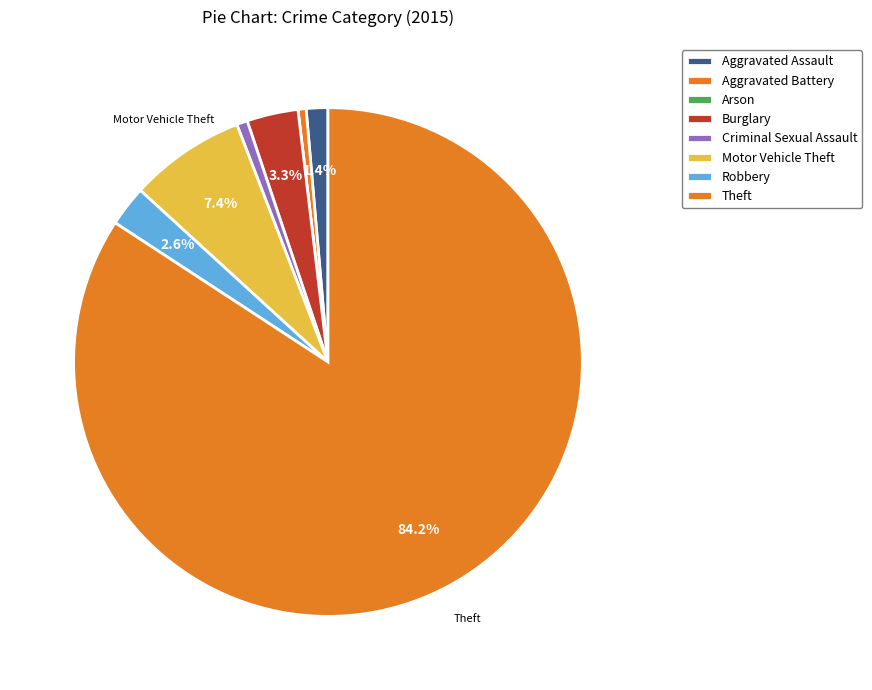

Which has a higher value, Arson or Motor Vehicle Theft?

Motor Vehicle Theft